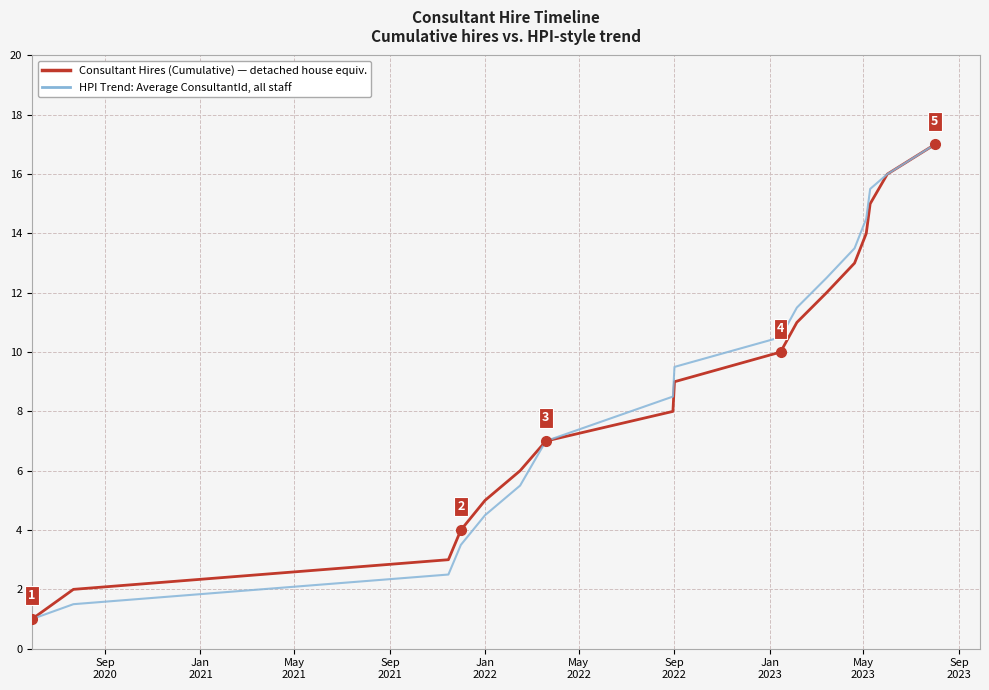

How many distinct data groups are displayed?

2